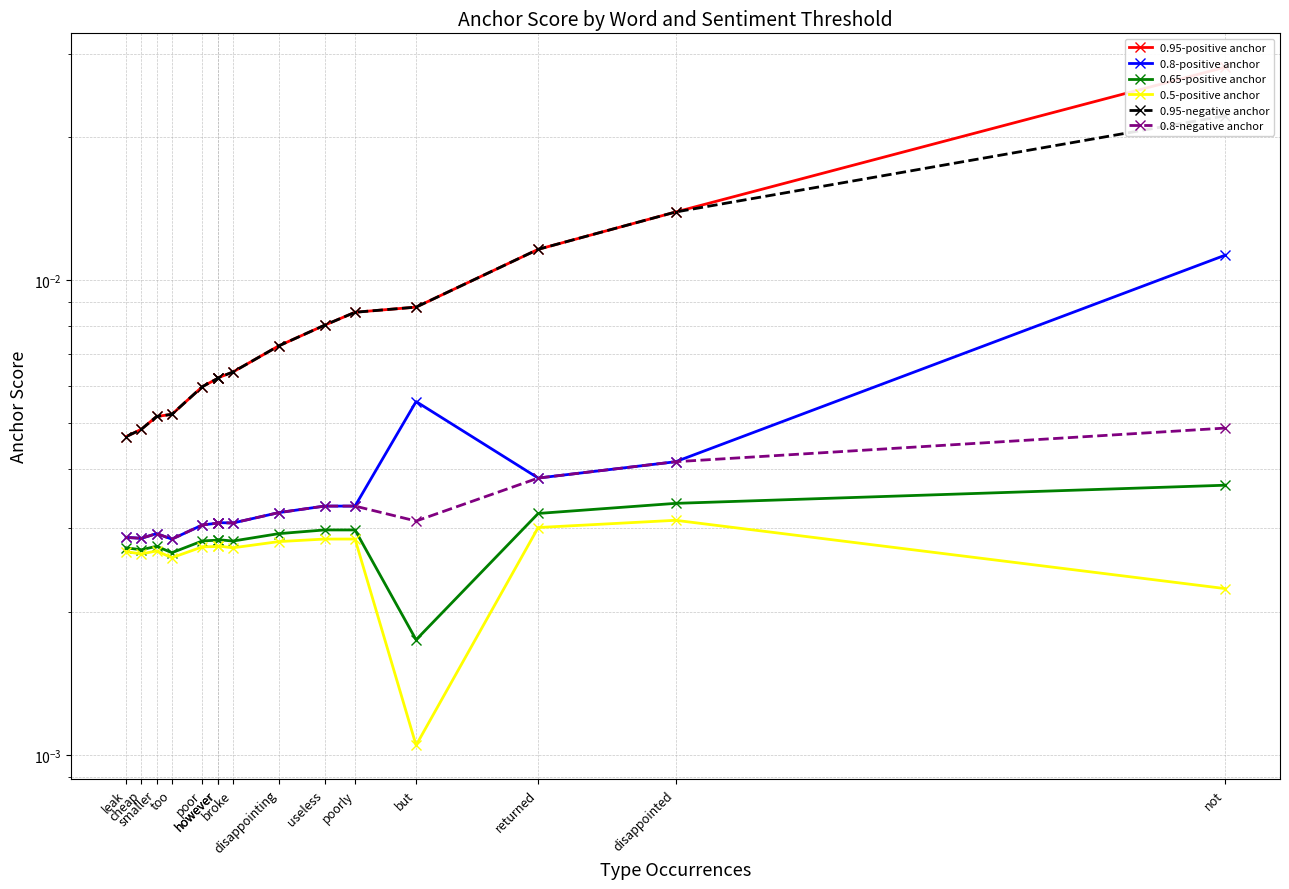

At which category is the sum across all series the highest?

not